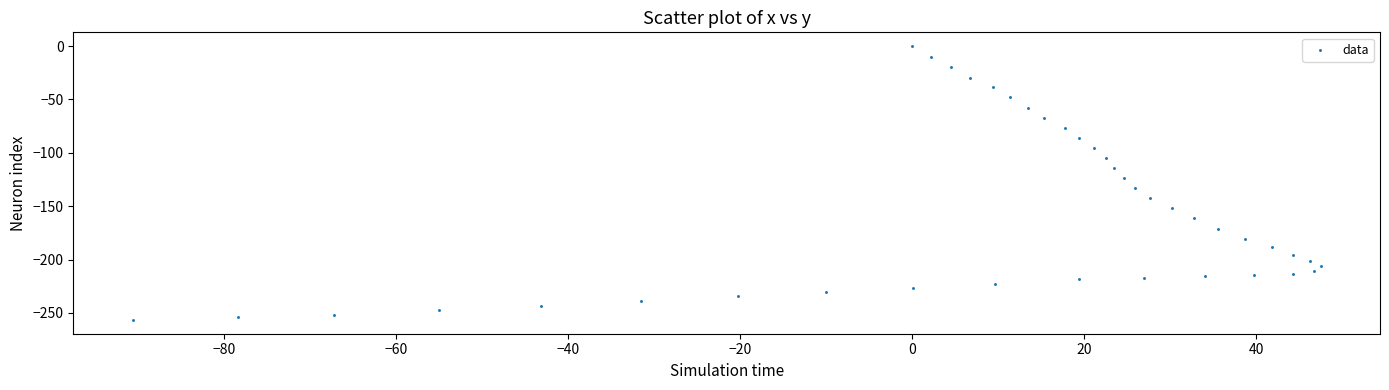

What is the range of X values (max minus min)?

138.1